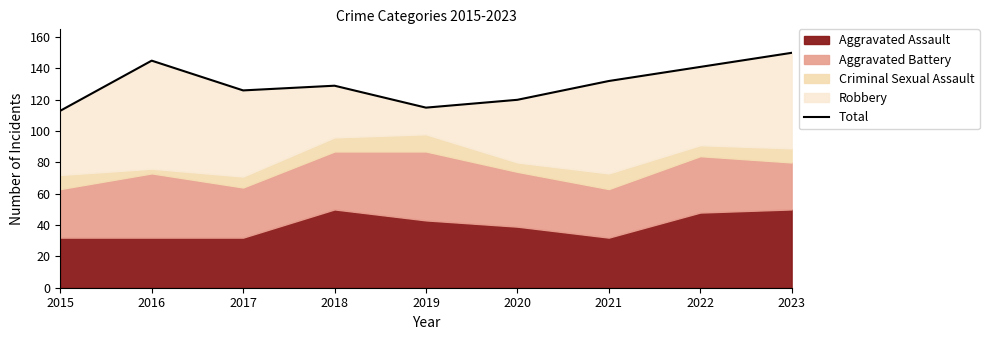

What is the smallest value displayed?

113